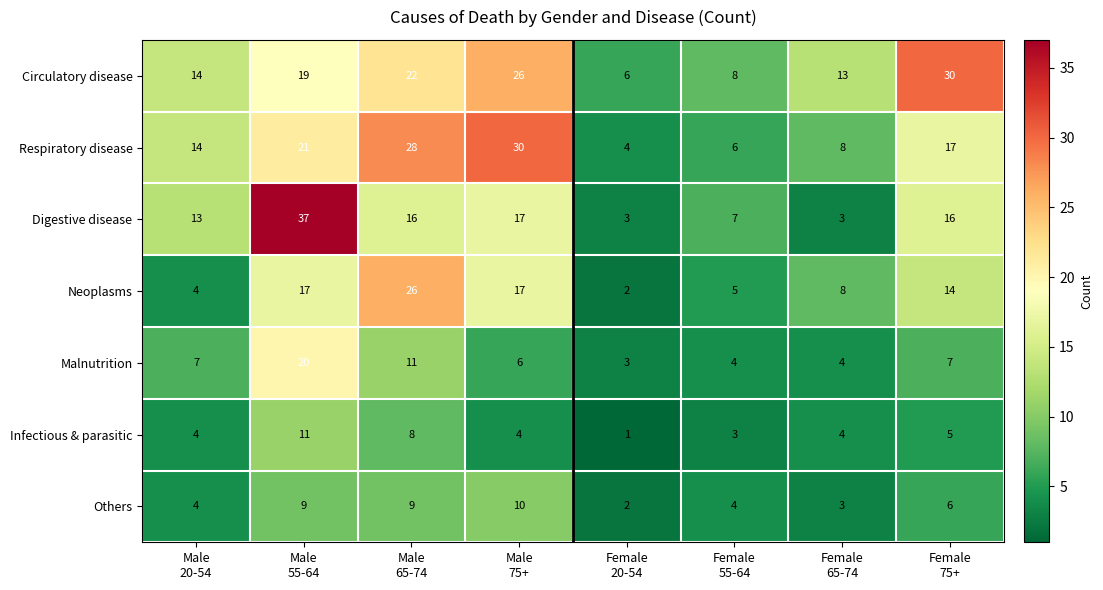

Which series has the largest range (max minus min)?

Digestive disease